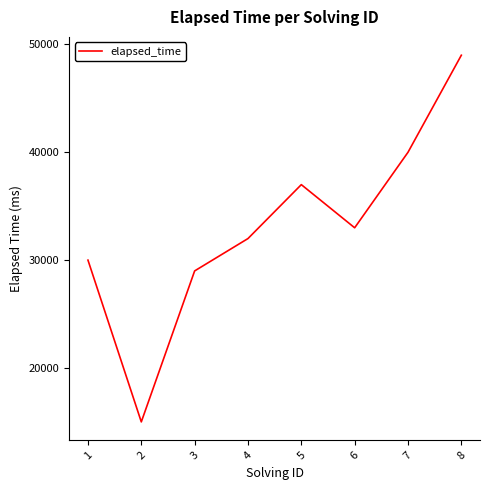

At which category does the data reach its first local valley?

2